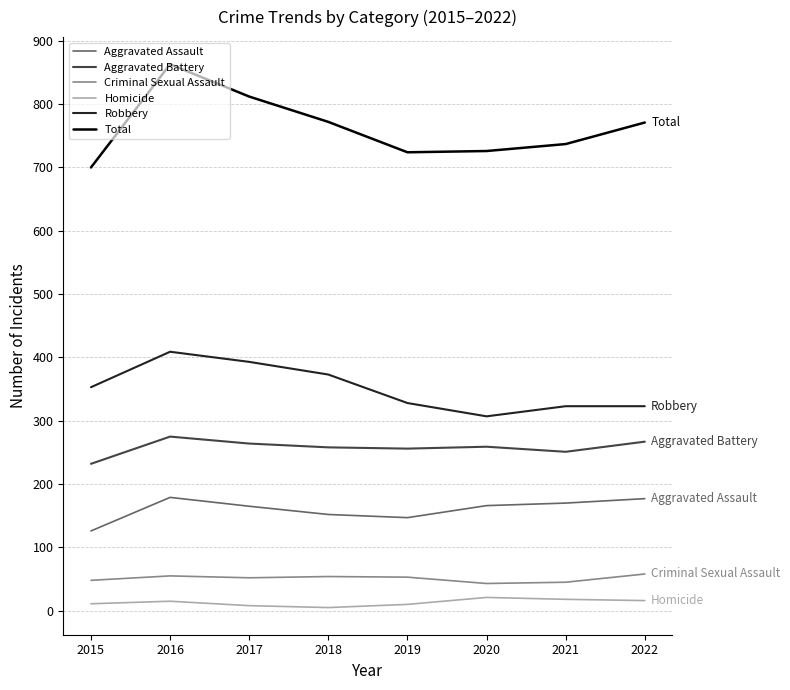

At how many categories does at least one series exceed 456?

8